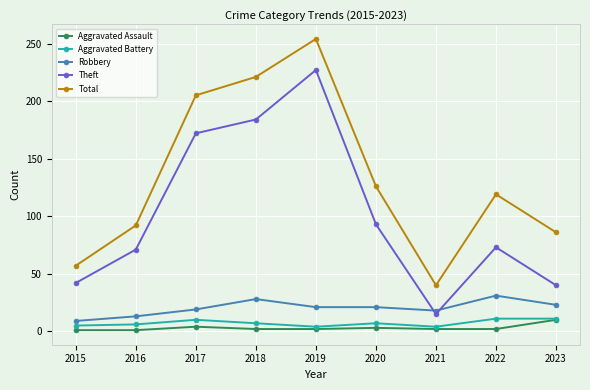

True or false: Aggravated Battery and Total cross at least once.

False